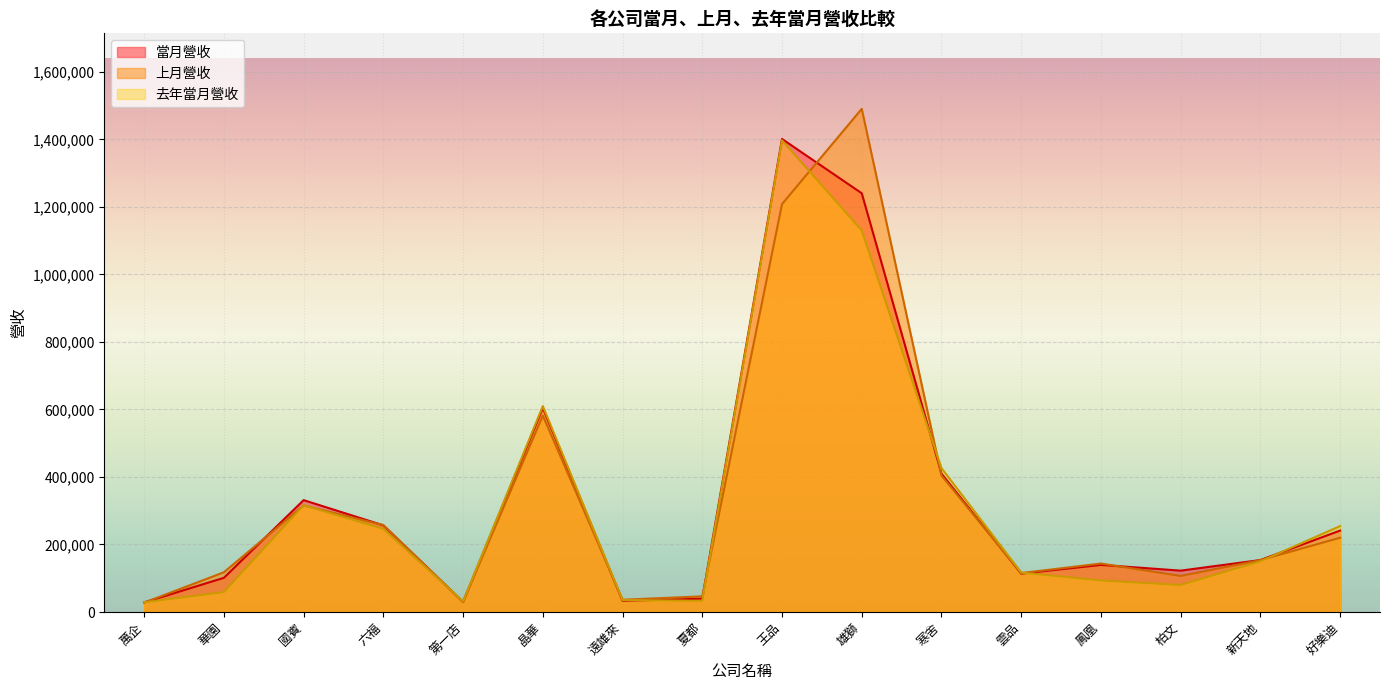

Which series ends up on top after the final intersection of 去年當月營收 and 上月營收?

去年當月營收